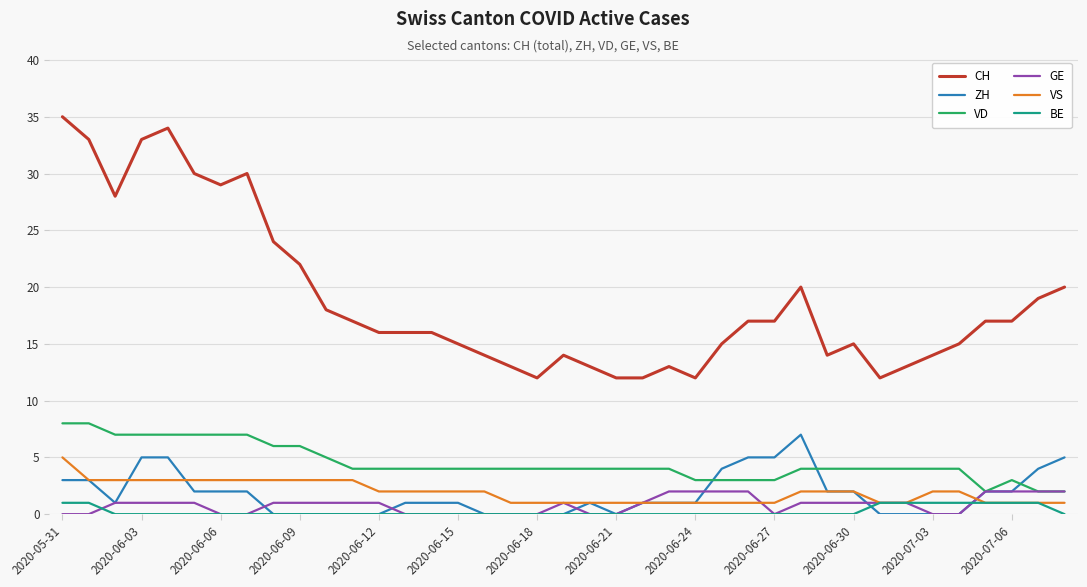

Which series has the largest range (max minus min)?

CH